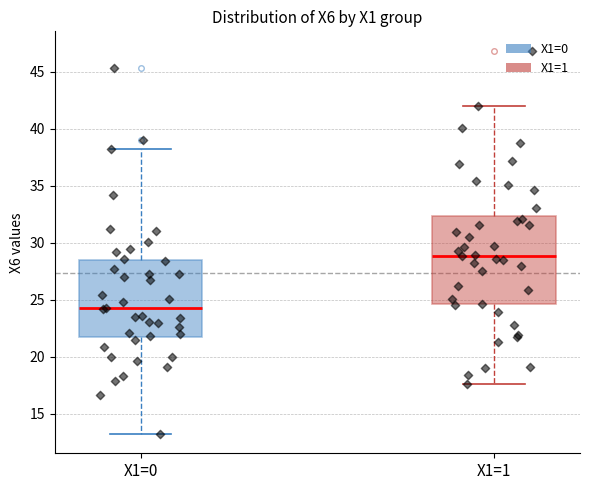

Which box has the lowest median line?

X1=0